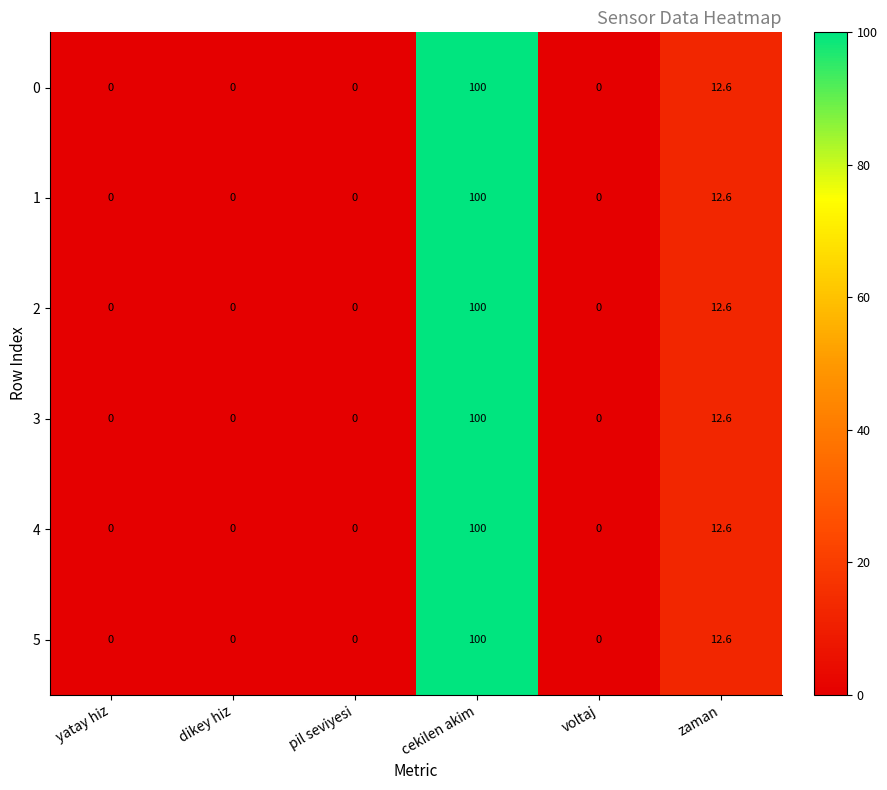

At which label does 5 reach its peak?

cekilen akim